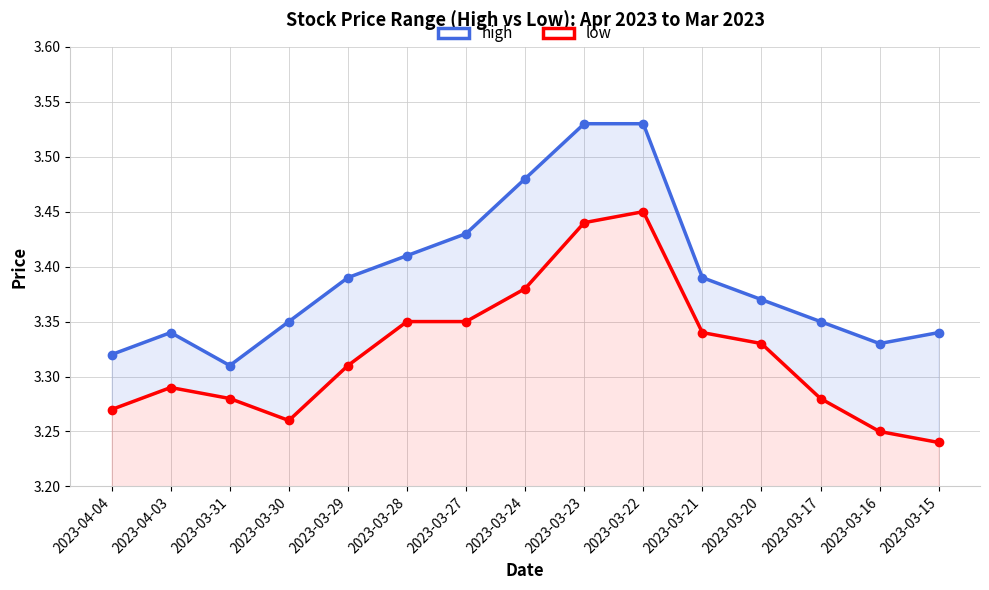

At 2023-03-22, list the series in order from smallest to largest.

low, high